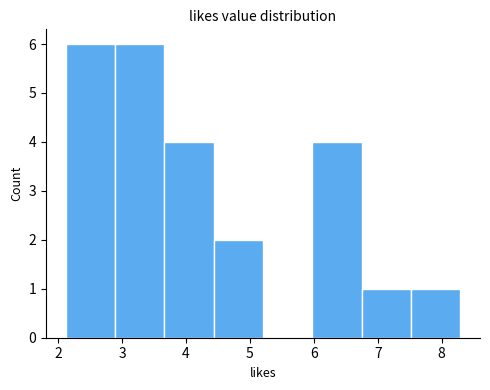

What is the height of the bar covering 4.4 to 5.2 on the x-axis? Neither the bar edges nor the heights are printed on the chart, so give them approximately, as read against the axes.

2